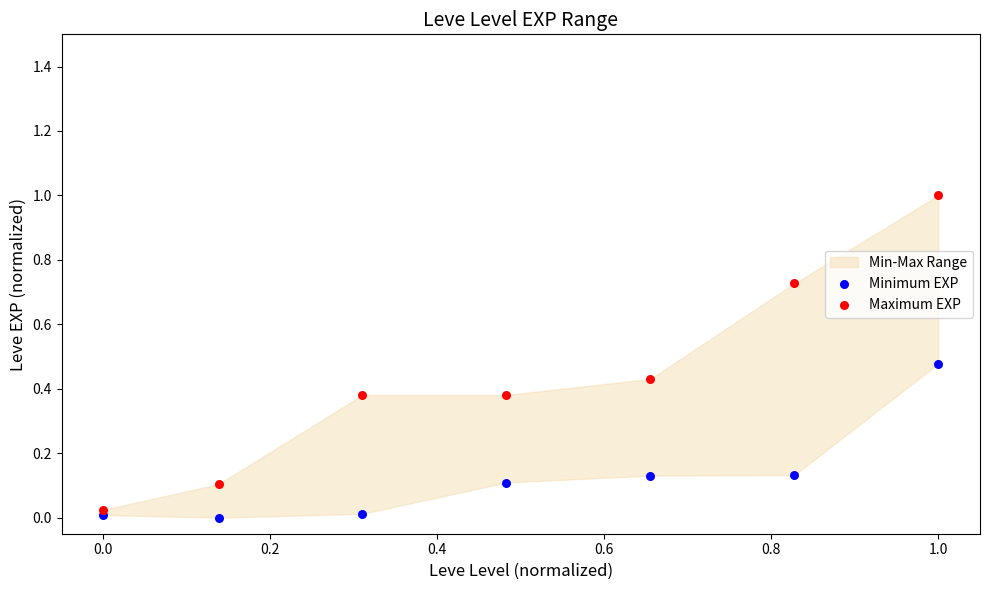

Which series has the widest spread of Y values?

Maximum EXP